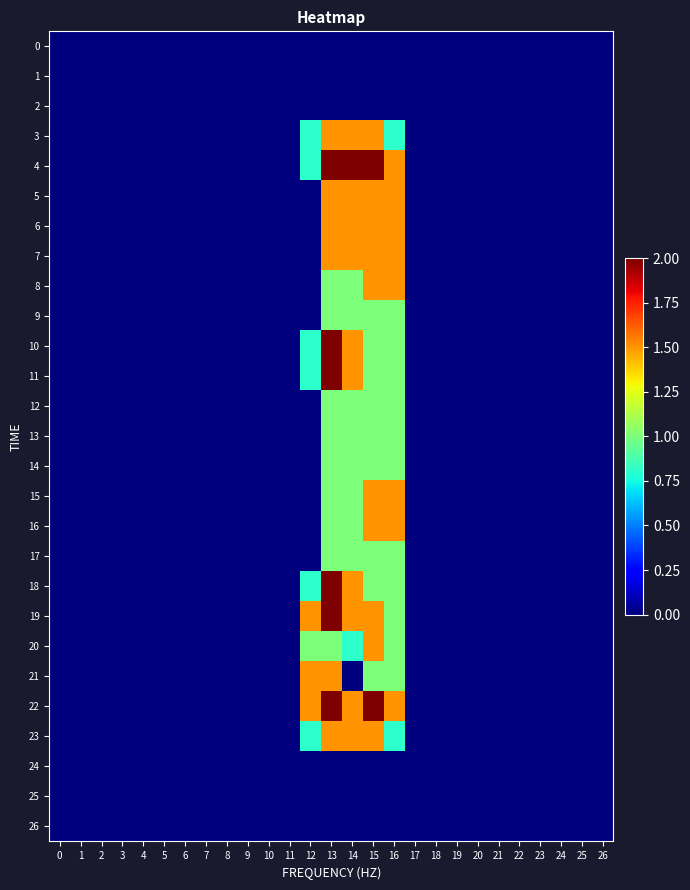

Which series has the widest spread of values?

4